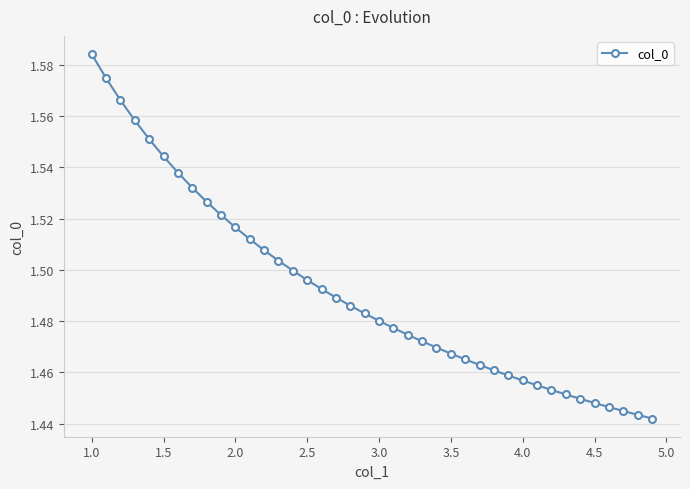

True or false: there are more than 2 points higher than both neighbors.

False